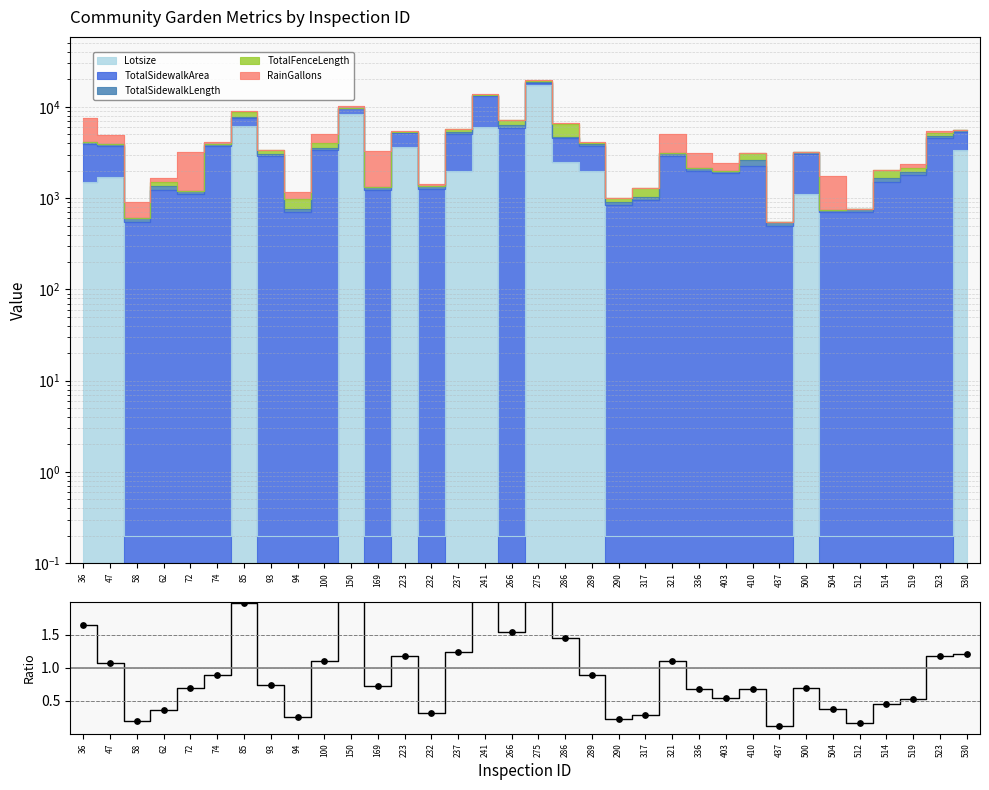

At how many categories does at least one series exceed 1?

14